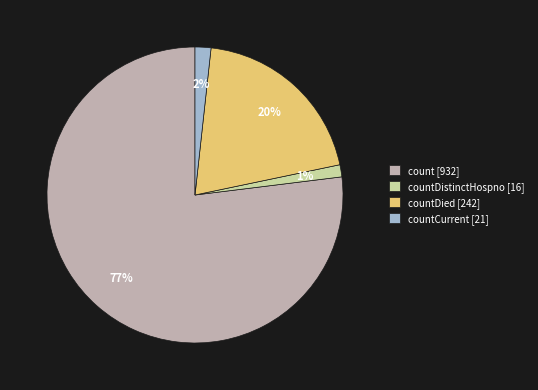

To the nearest percent, what is the average slice percentage?

25%